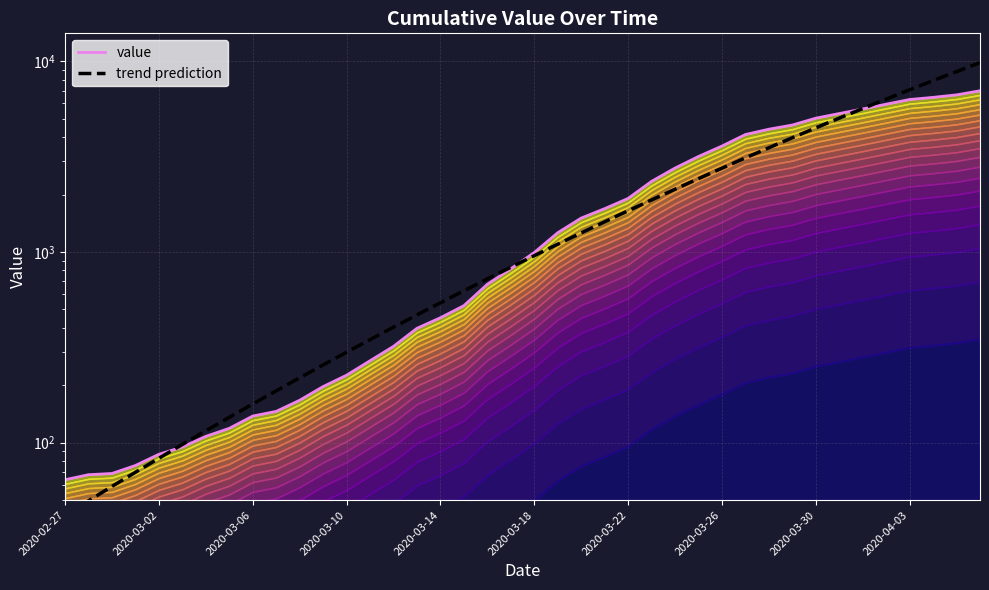

The chart shows a value of 43.7 at 2020-03-09. True or false?

False